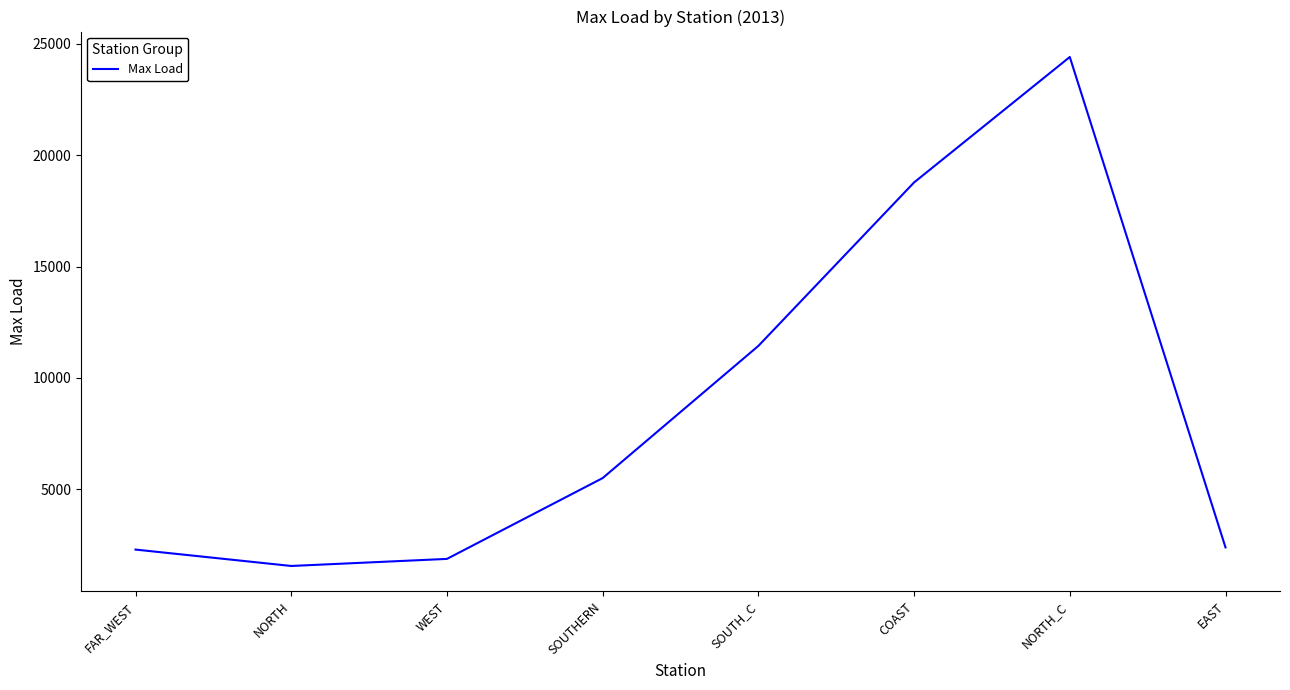

How many interior local peaks (higher than both neighbors) does the data have?

1